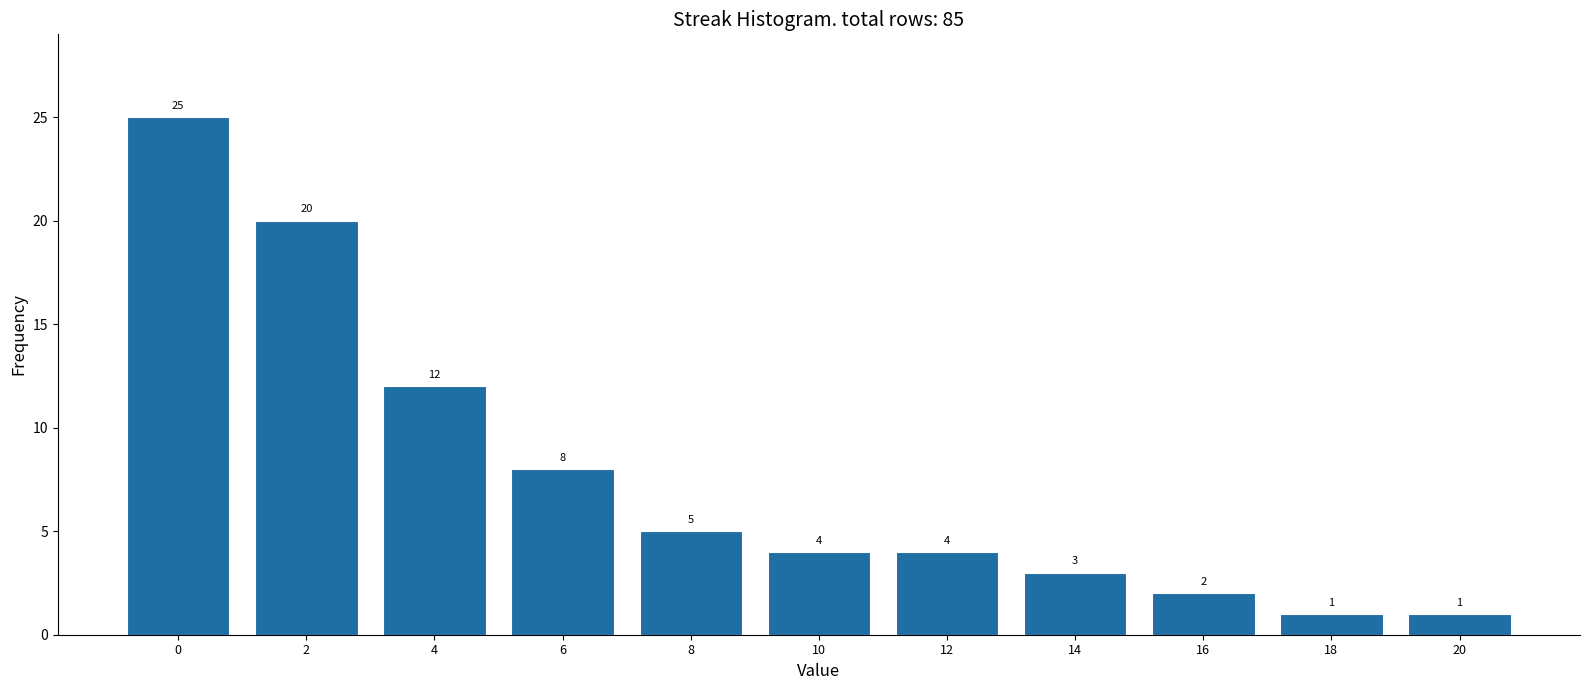

Reading left to right, transcribe all the data shown in this chart.

0=25	2=20	4=12	6=8	8=5	10=4	12=4	14=3	16=2	18=1	20=1